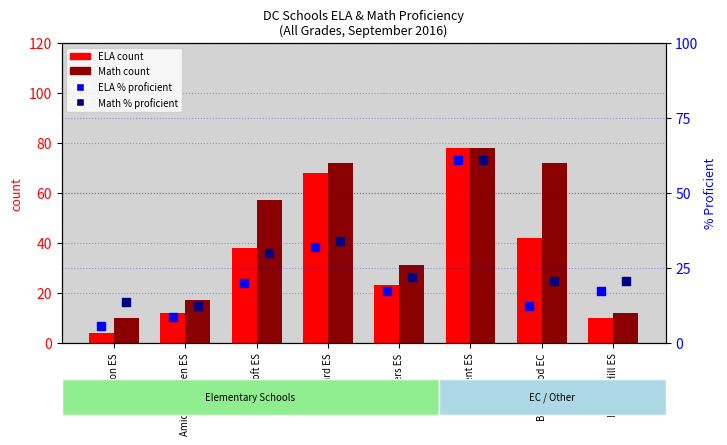

Which series contains the highest Y value?

ELA count